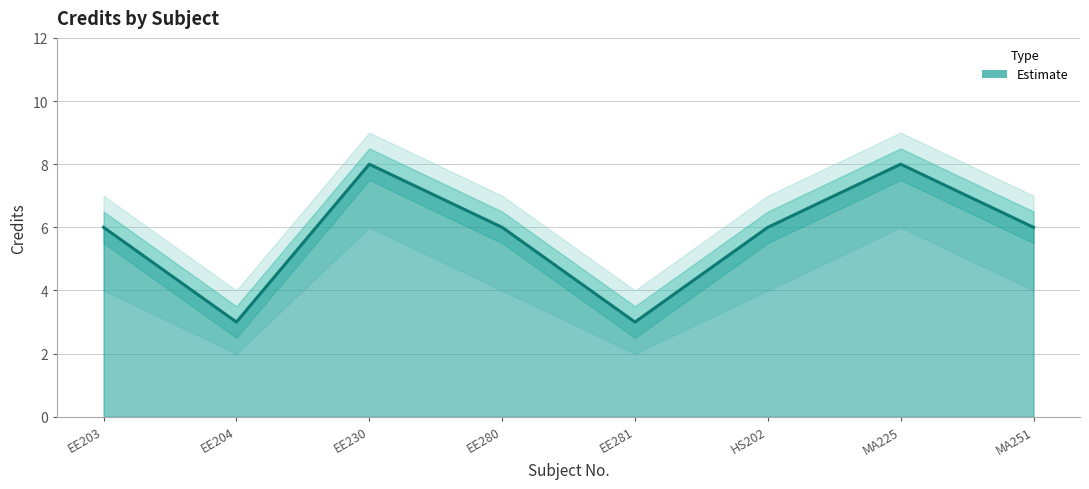

At which category does the chart reach its peak across all series?

EE230